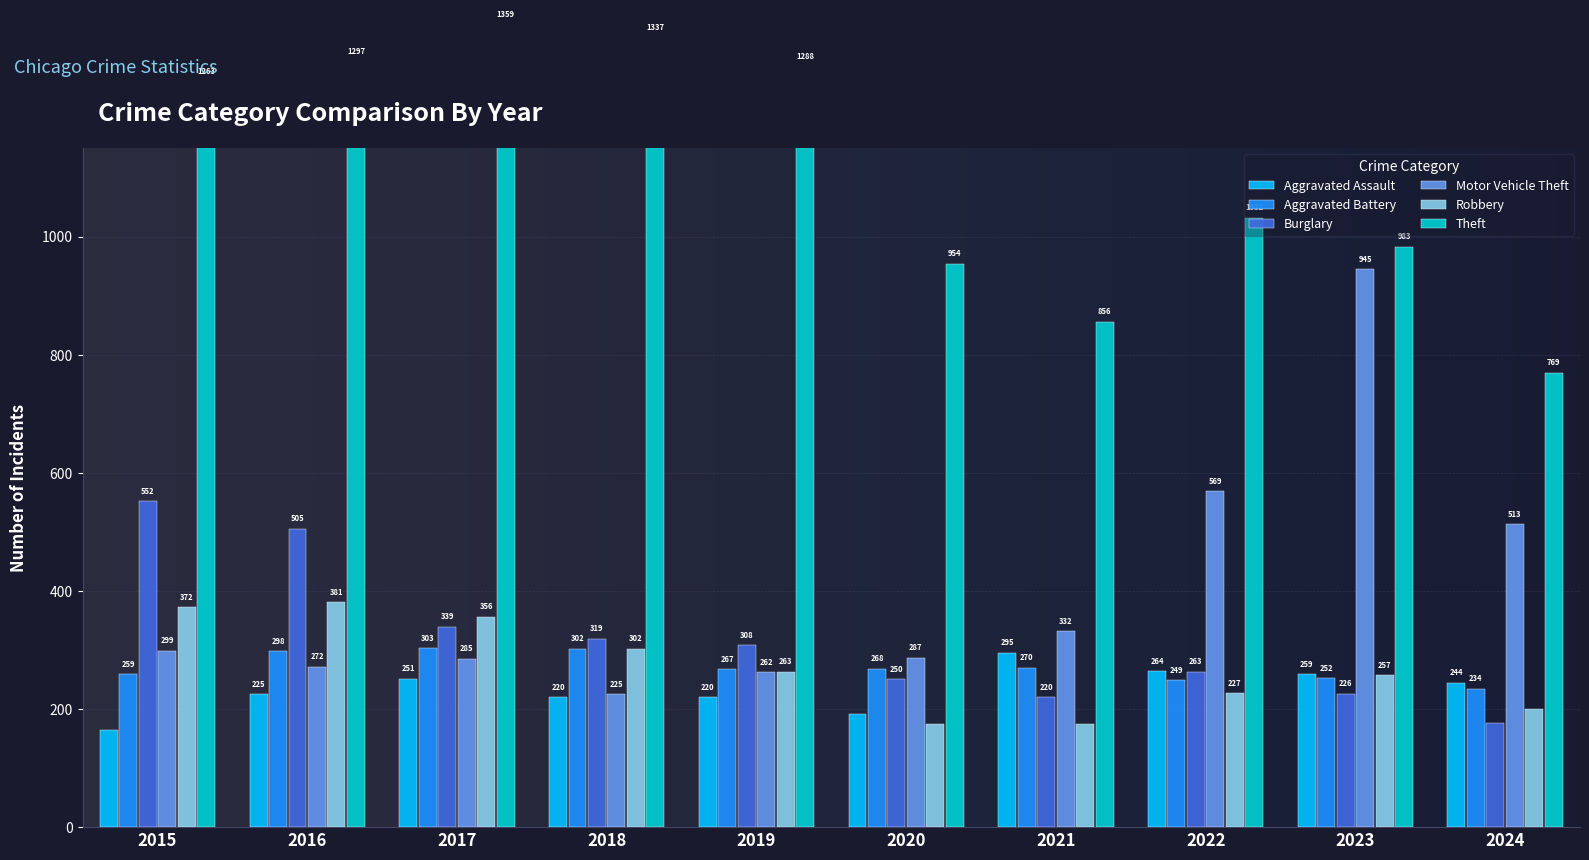

What value does the Burglary series have at 2020?

250